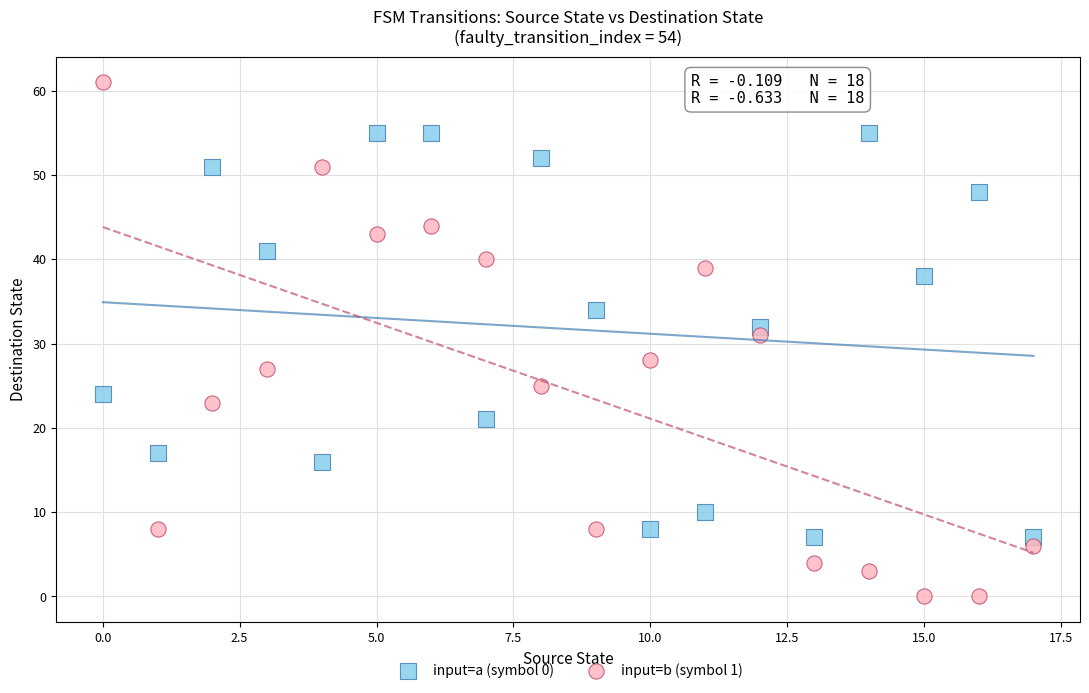

Which series has the widest spread of Y values?

input=b (symbol 1)